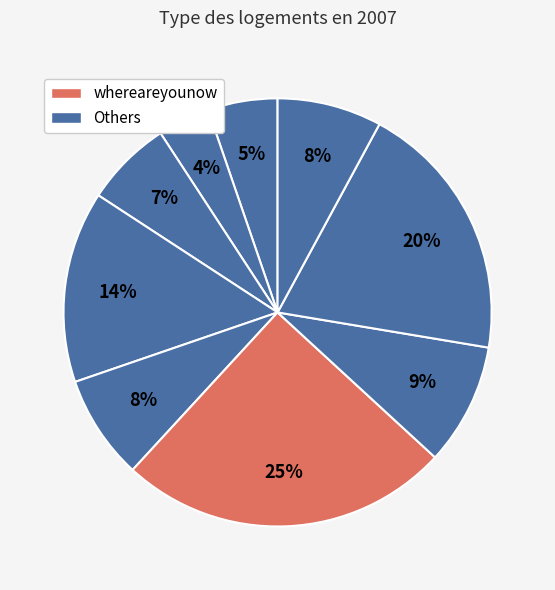

How many slices are in this pie chart?

9